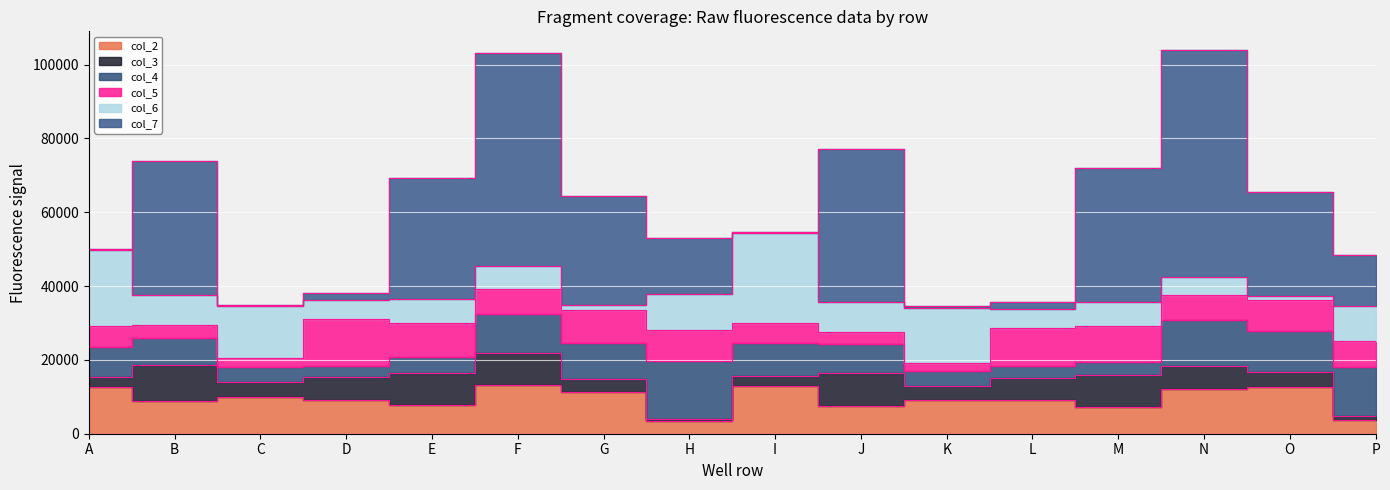

Reading left to right, transcribe all the data shown in this chart.

col_2: A=12675	B=8736	C=10002	D=9027	E=7814	F=13214	G=11325	H=3352	I=12904	J=7458	K=9066	L=9069	M=7306	N=12197	O=12688	P=3803
col_3: A=2611	B=9866	C=4137	D=6250	E=8659	F=8738	G=3456	H=763	I=2737	J=9127	K=3831	L=5999	M=8549	N=6208	O=3903	P=894
col_4: A=8209	B=7279	C=3895	D=3042	E=4227	F=10379	G=9716	H=15558	I=8966	J=7643	K=4021	L=3284	M=3697	N=12386	O=11326	P=13368
col_5: A=5782	B=3550	C=2481	D=12894	E=9340	F=6869	G=9148	H=8374	I=5356	J=3364	K=2358	L=10405	M=9528	N=6679	O=8217	P=7186
col_6: A=20530	B=8027	C=14073	D=5152	E=6519	F=6213	G=1215	H=9825	I=24392	J=7996	K=14820	L=4924	M=6617	N=5112	O=1270	P=9320
col_7: A=273	B=36331	C=391	D=1796	E=32735	F=57816	G=29570	H=15080	I=314	J=41433	K=498	L=1922	M=36320	N=61262	O=28172	P=13986